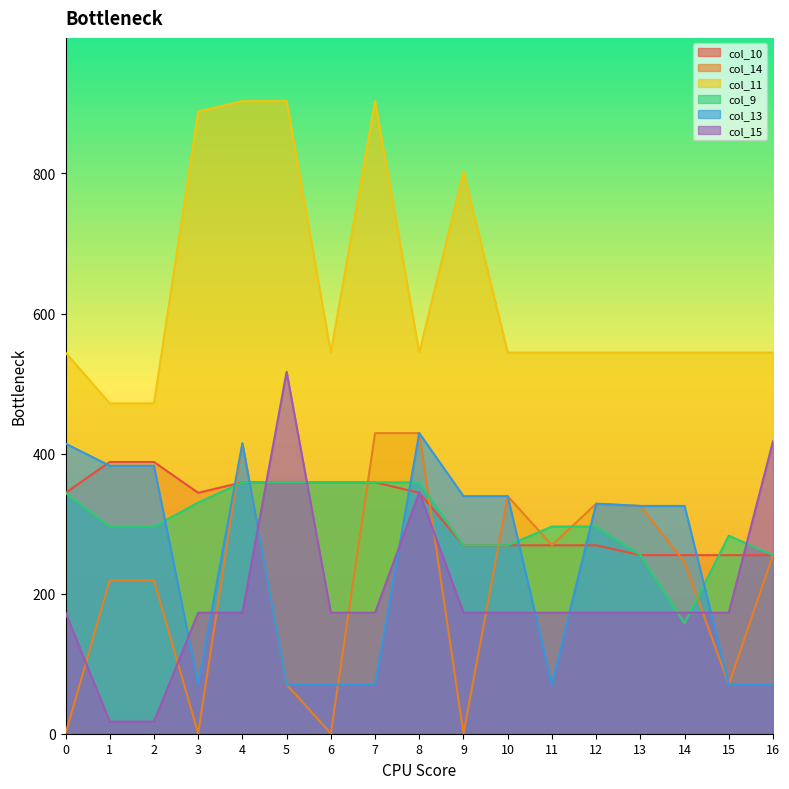

How many interior local valleys does the col_11 series have?

2